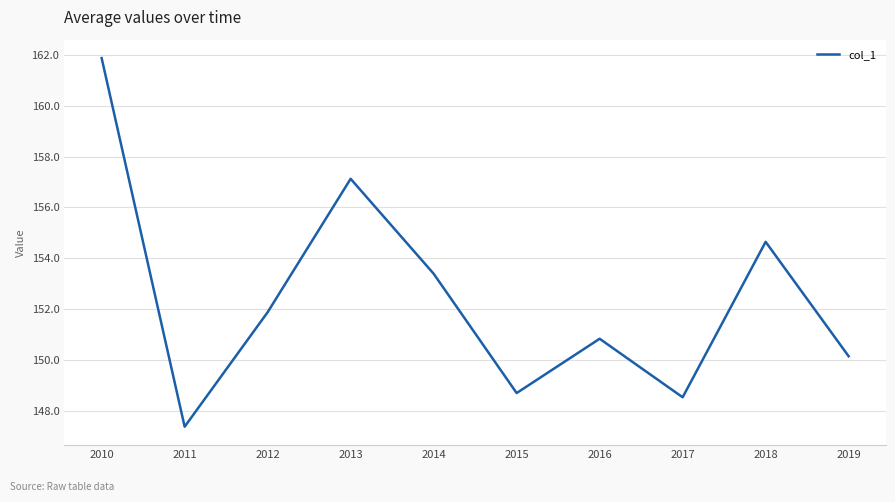

What is the sum of the values at 2013 and 2011?

304.5